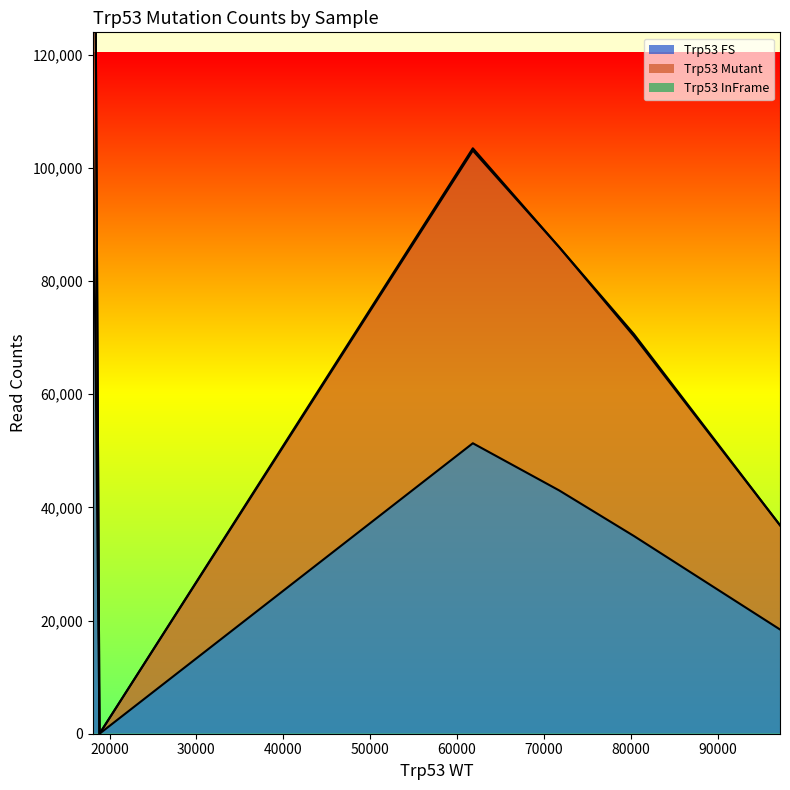

List the labels in order of Trp53 InFrame value, largest first.

61812, 80356, 71747, 97160, 18060, 18849